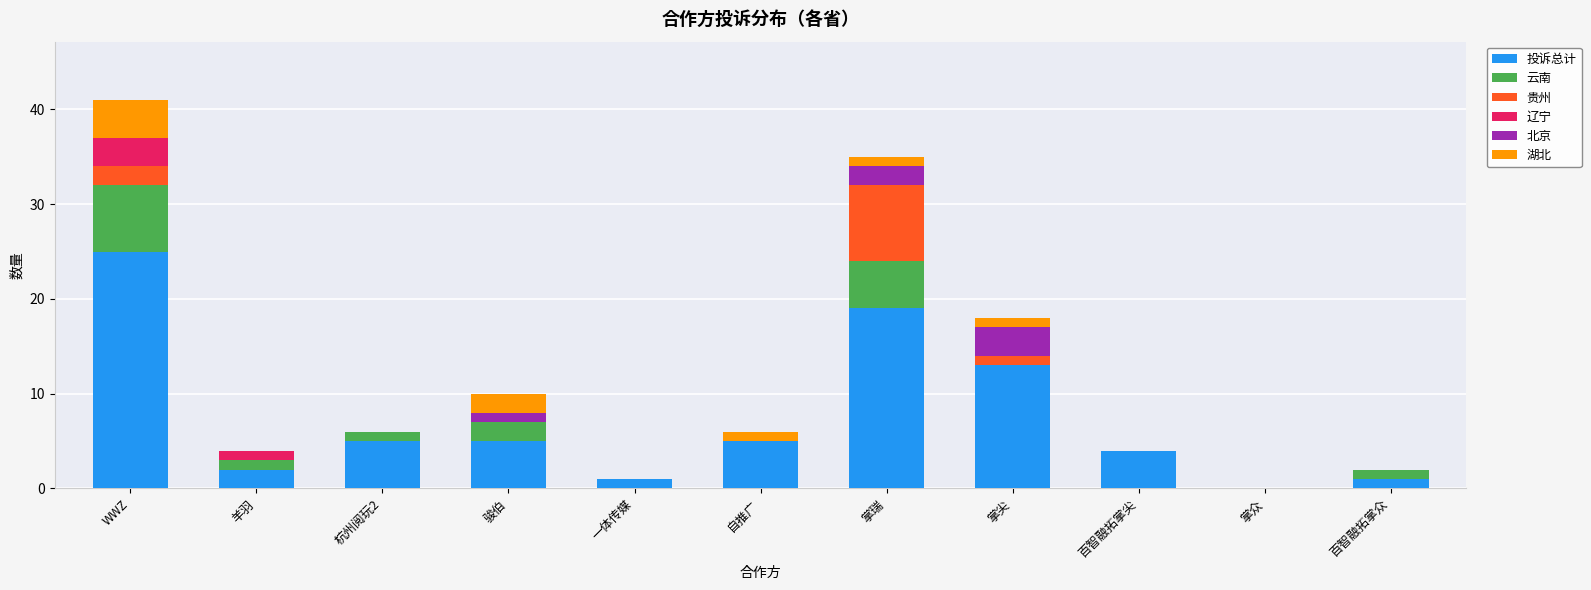

What is the sum of all 投诉总计 values?

80